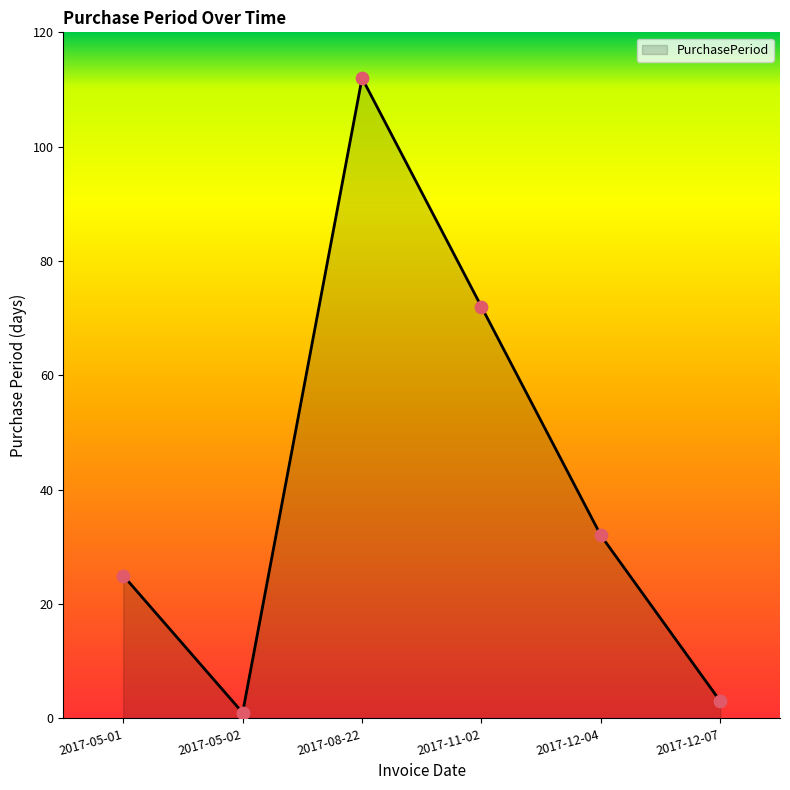

Approximately how many times larger is the value at 2017-12-07 compared to 2017-05-02?

3.0